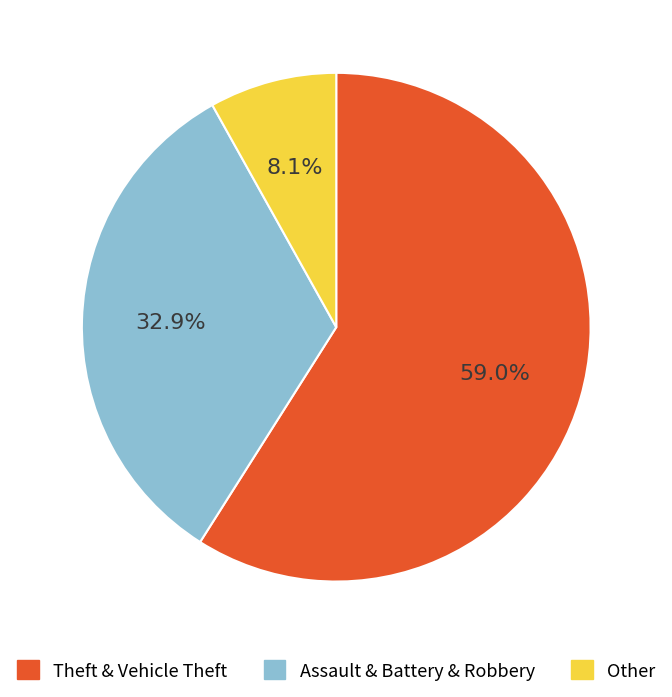

Which category has the smallest portion of the pie?

Other